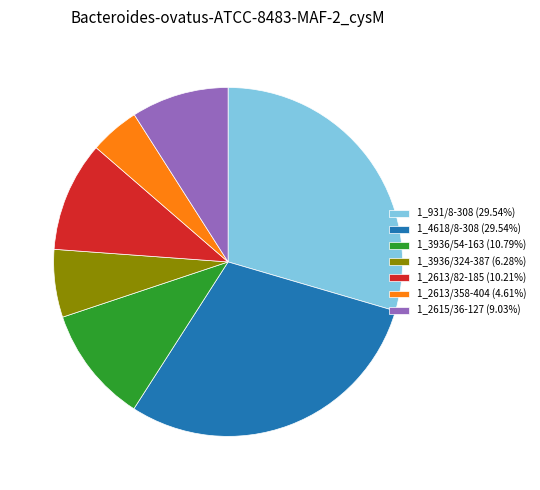

Does 1_931/8-308 account for over 50% of the chart?

No